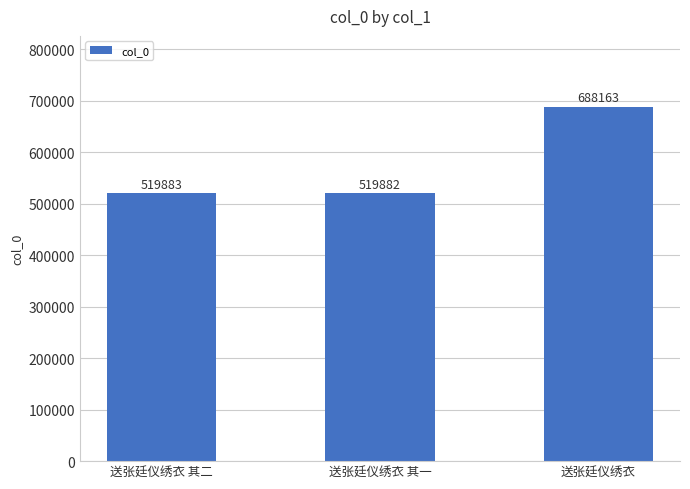

The chart shows a value of 150501 at 送张廷仪绣衣. True or false?

False